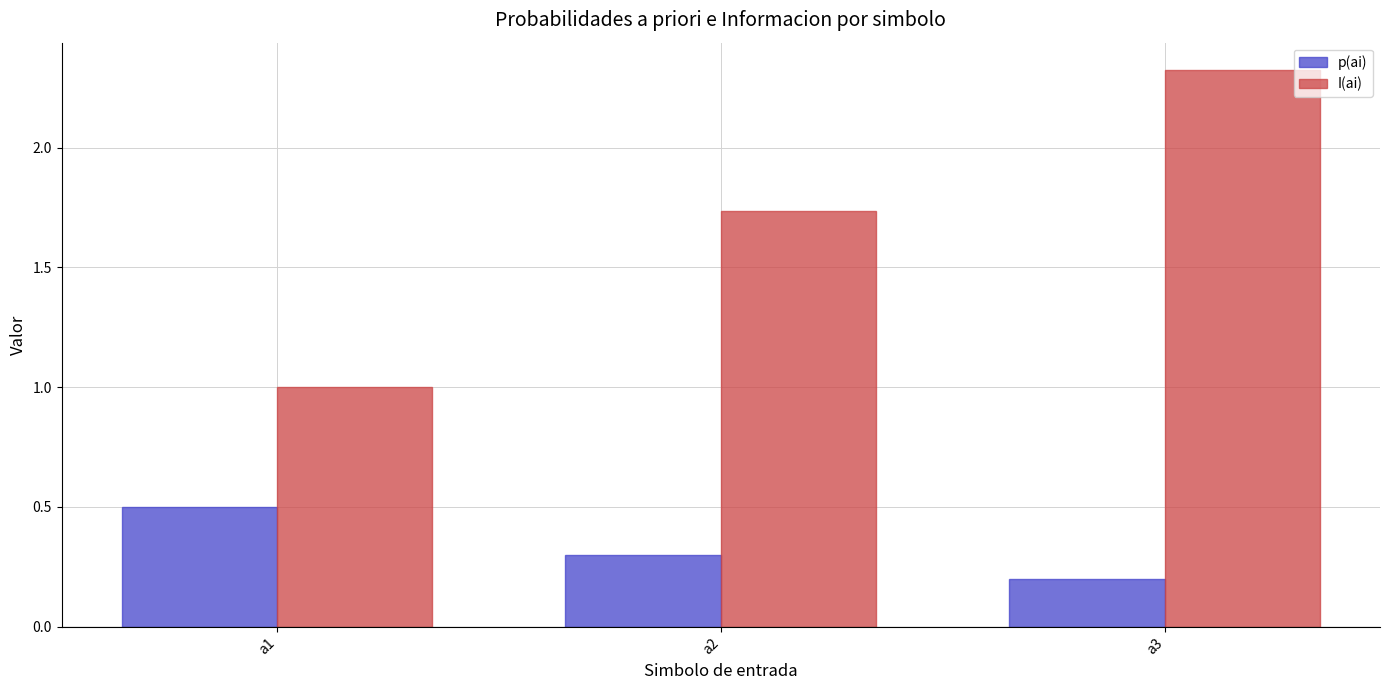

The p(ai) series shows 0.1 at a2. True or false?

False